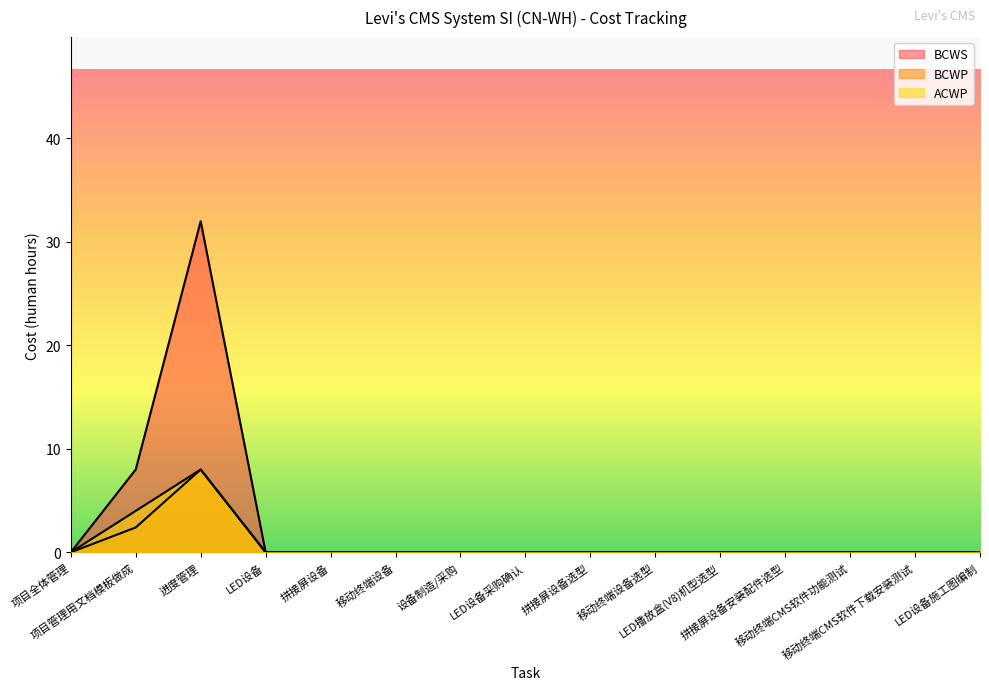

How many ACWP values are between 0 and 1?

13